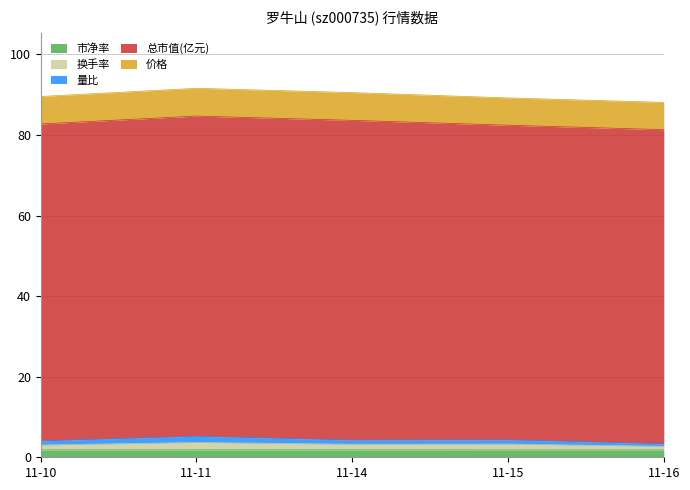

The 市净率 series shows 1.9 at 11-14. True or false?

True